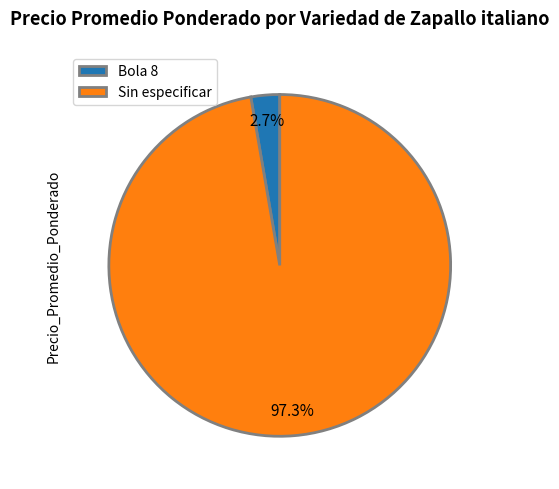

Which slice is the largest?

Sin especificar